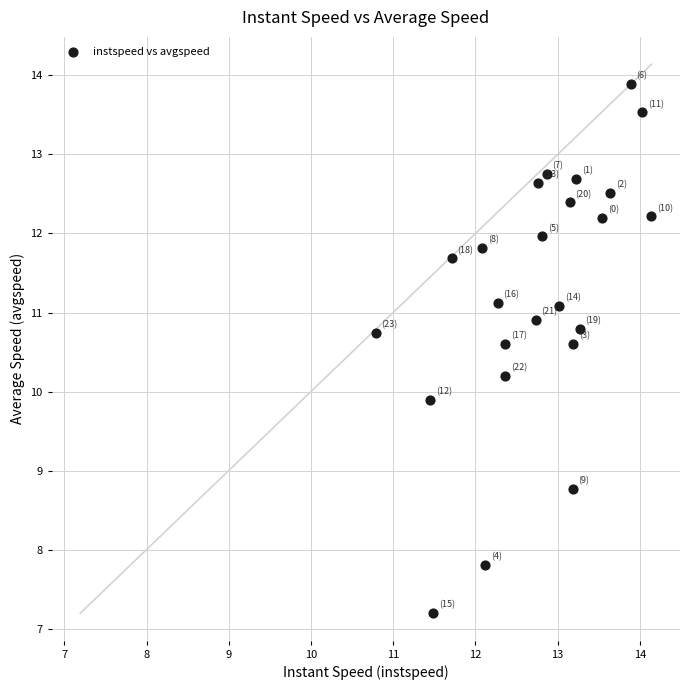

What is the range of X values (max minus min)?

3.4